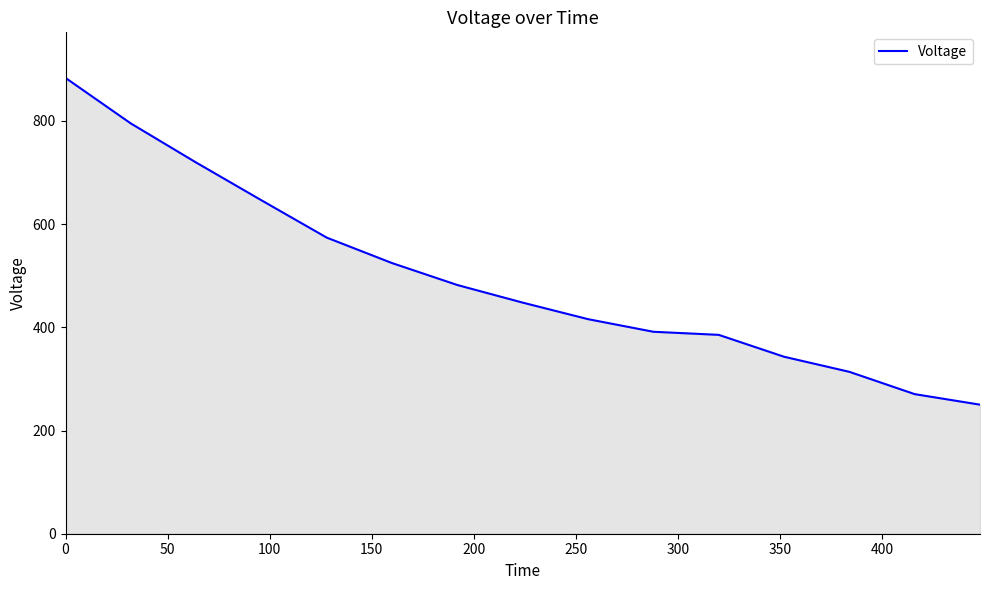

What is the minimum value shown in the chart?

250.1